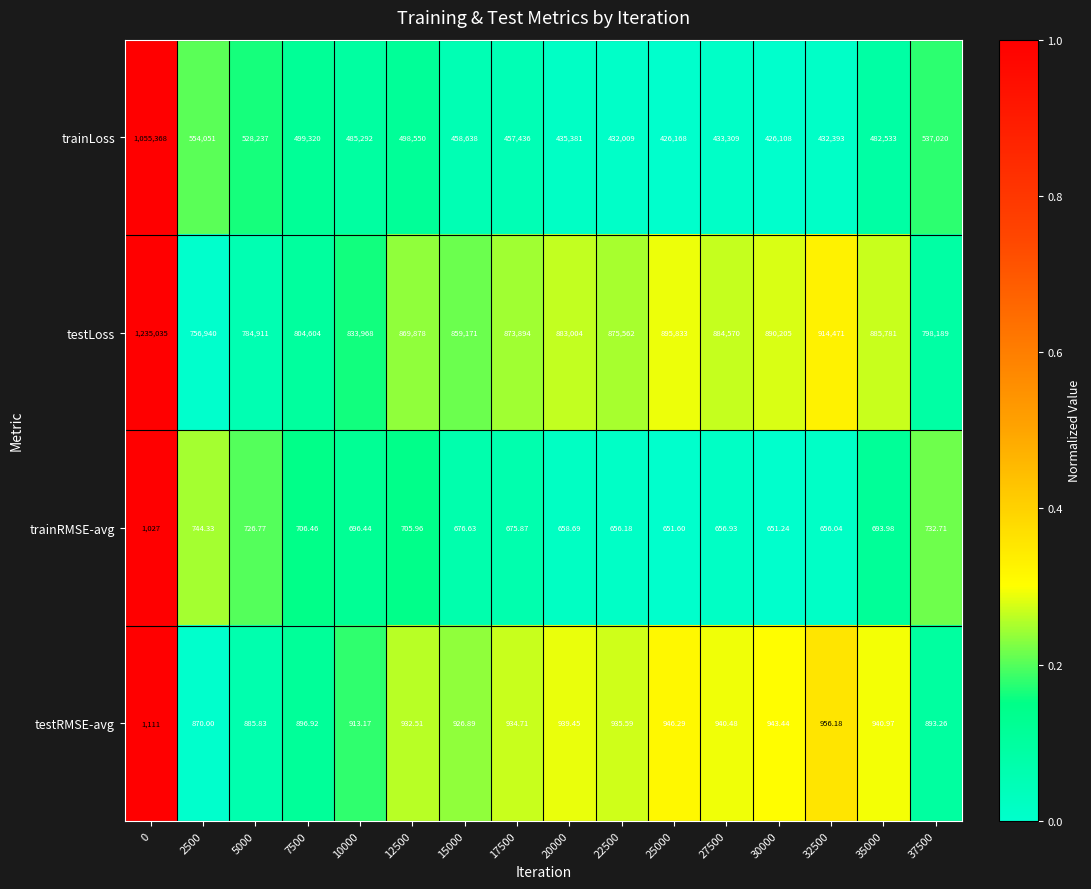

Is the value of trainRMSE-avg at 32500 greater than the value of testRMSE-avg at 22500?

No